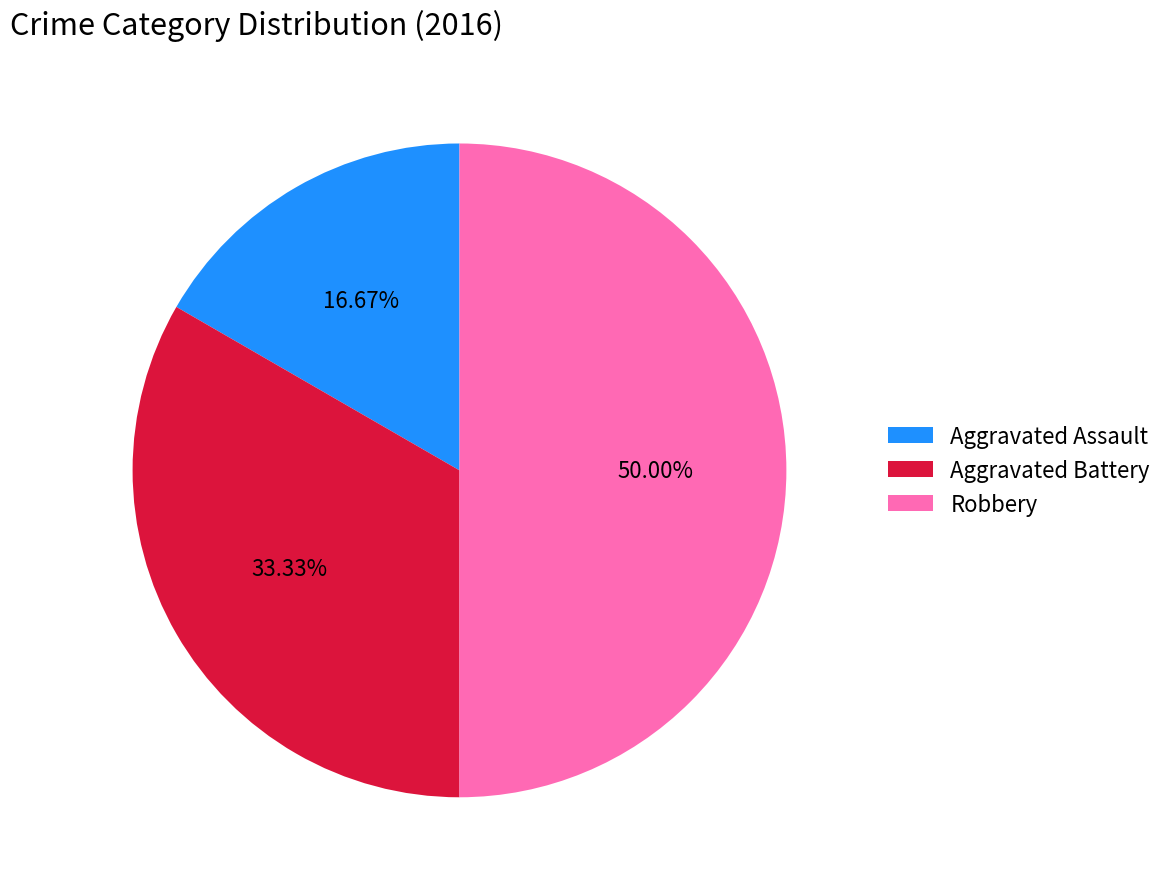

Rank the categories by value from lowest to highest.

Aggravated Assault, Aggravated Battery, Robbery